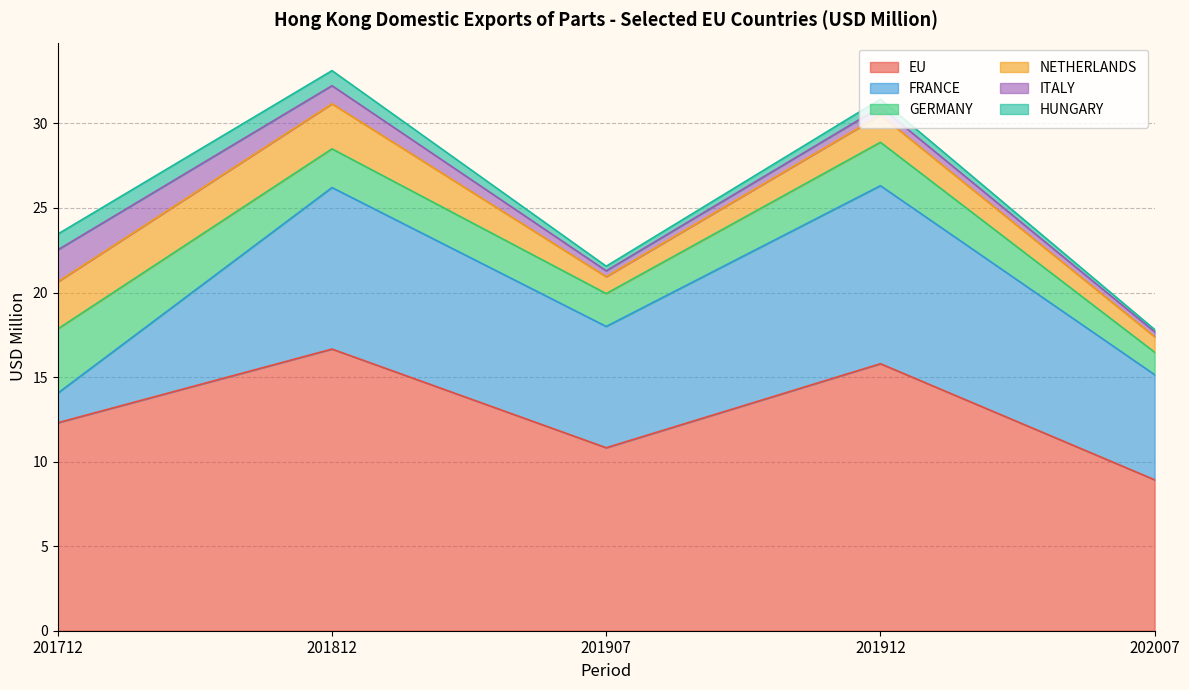

How many interior local valleys does the FRANCE series have?

1